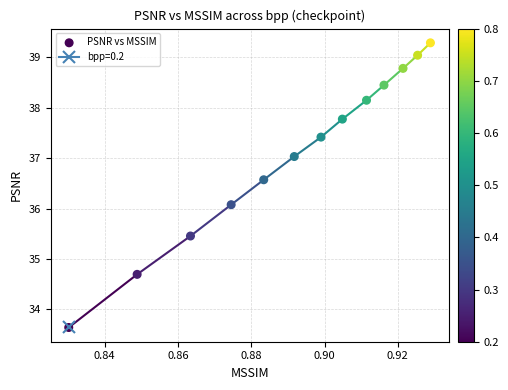

What is the range of Y values (max minus min)?

5.6